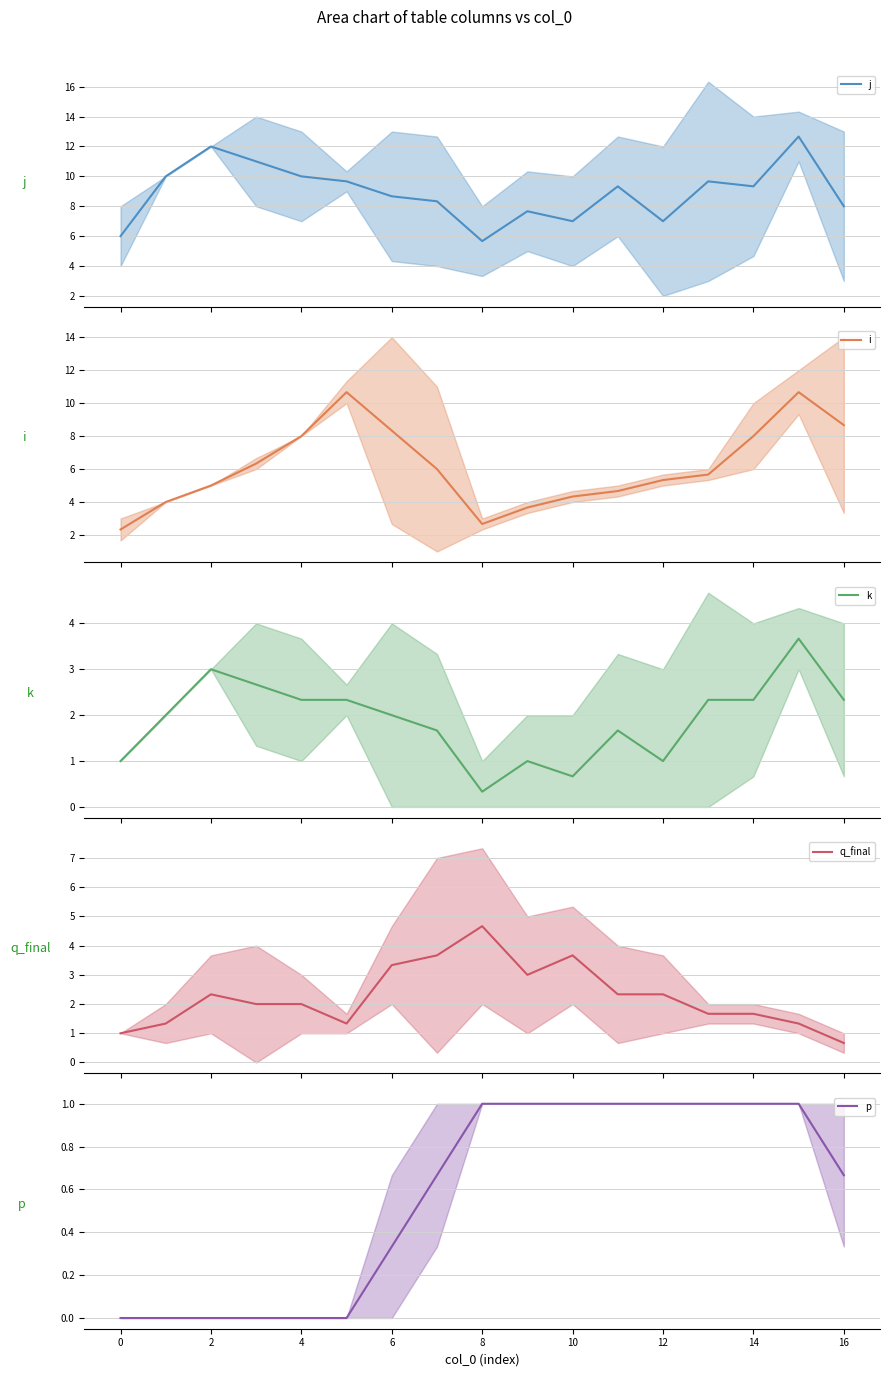

What is the difference between the maximum and minimum values in the k series?

3.3